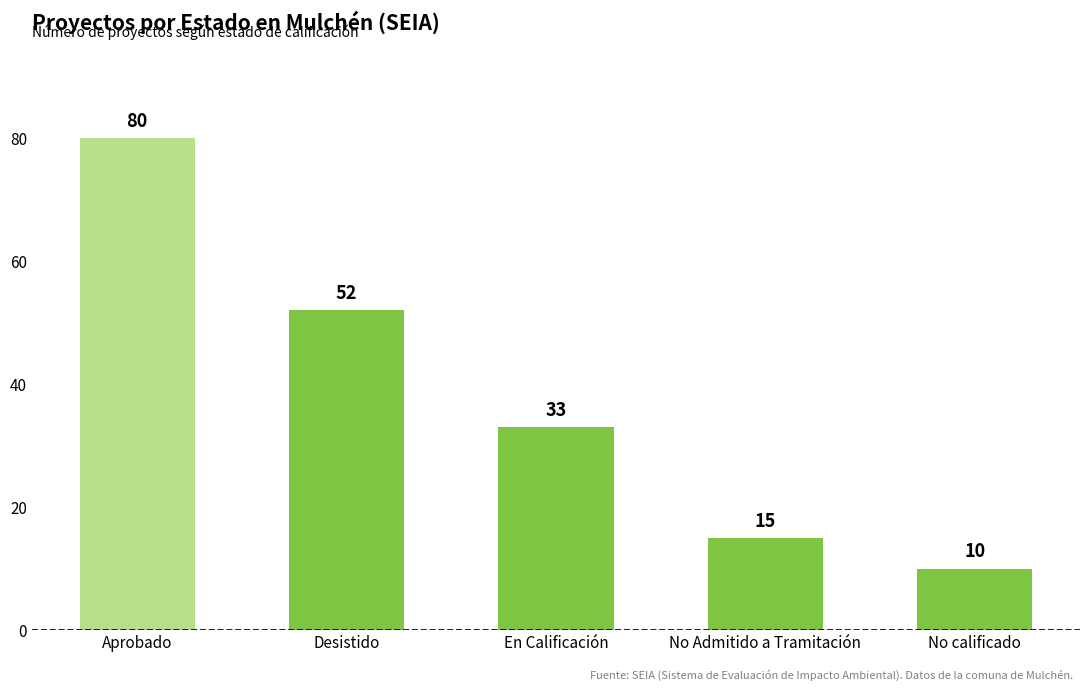

What is the difference between the values at No Admitido a Tramitación and Desistido?

37